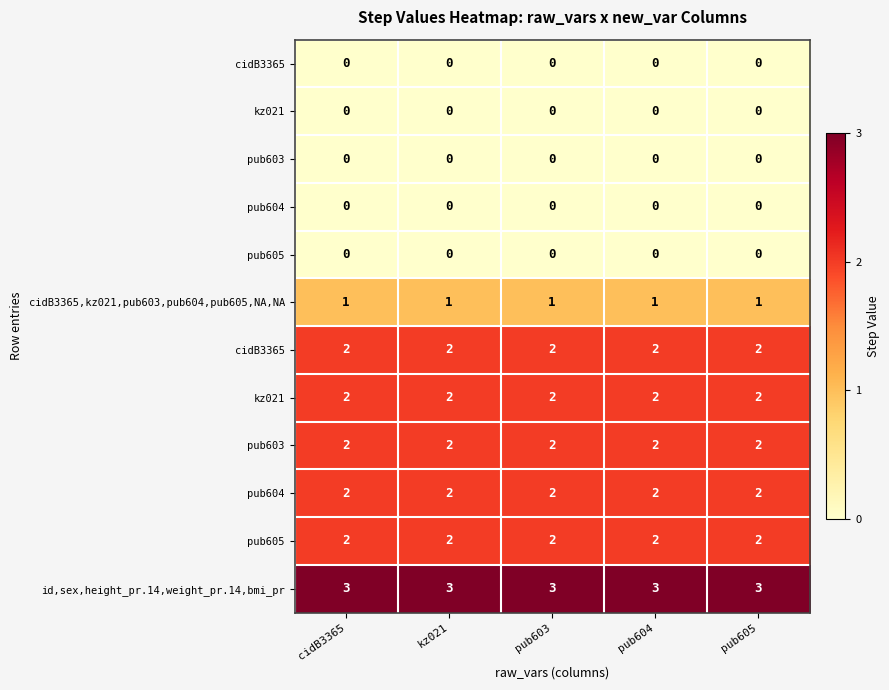

At how many categories does at least one series exceed 0?

5